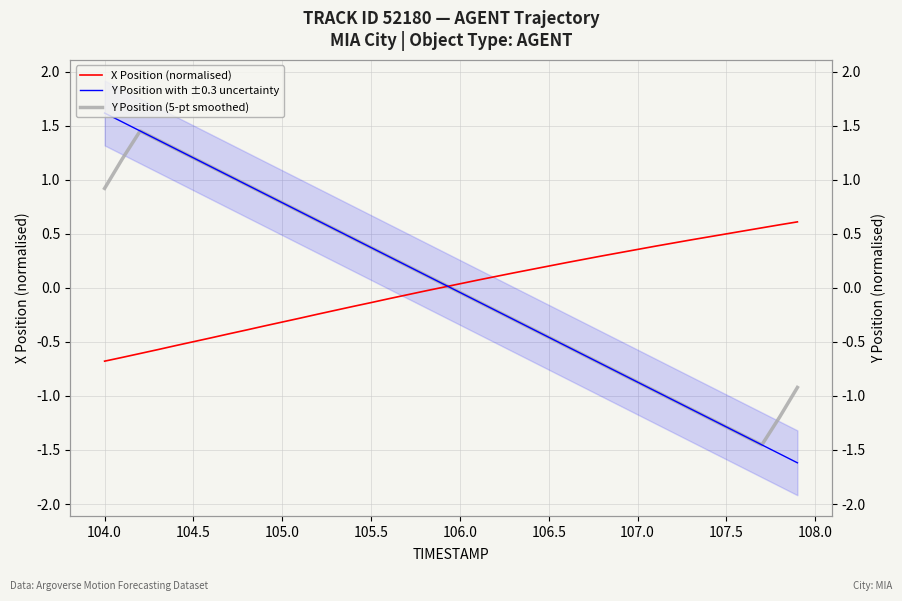

In Y Position (5-pt average), how many points are higher than both neighbors (excluding endpoints)?

1